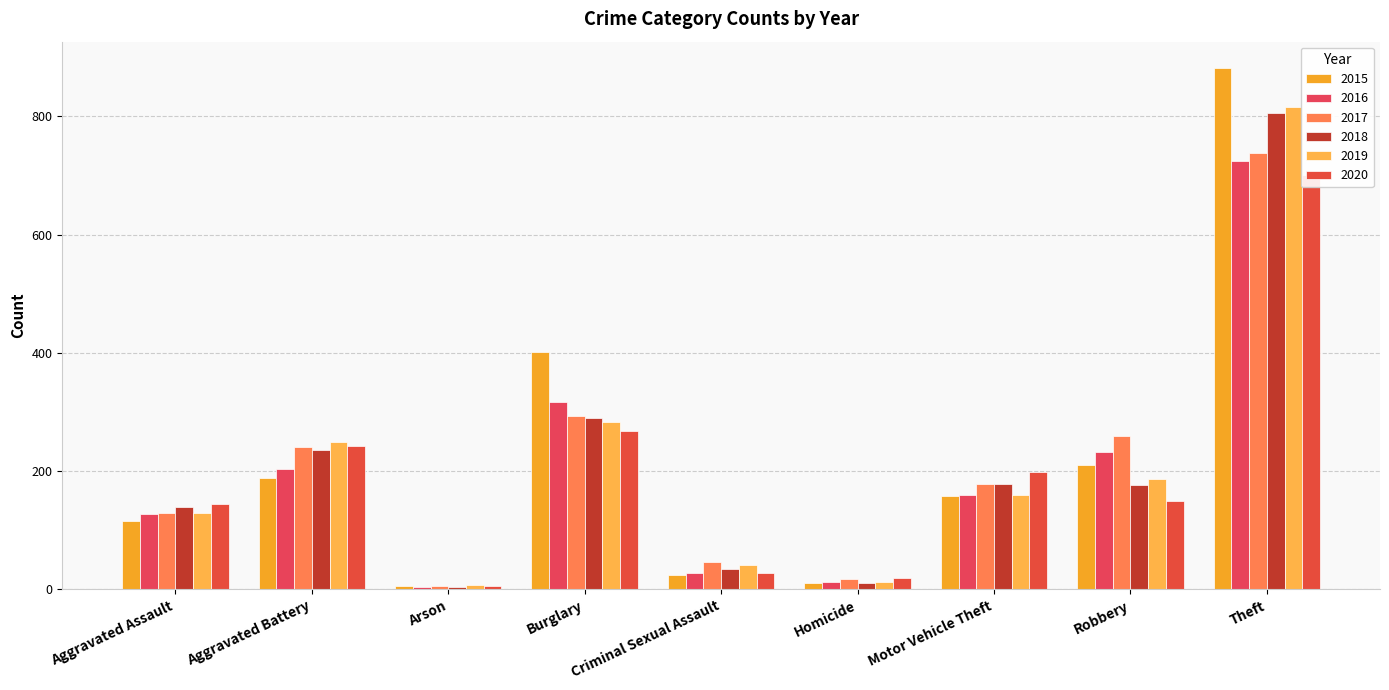

Reading left to right, transcribe all the data shown in this chart.

2015: 116	189	5	402	25	10	158	211	882
2016: 127	204	4	316	27	13	160	233	725
2017: 129	241	6	294	46	18	178	259	738
2018: 140	236	4	290	34	11	178	176	805
2019: 129	249	7	283	41	12	159	187	815
2020: 144	243	6	268	28	20	199	150	701